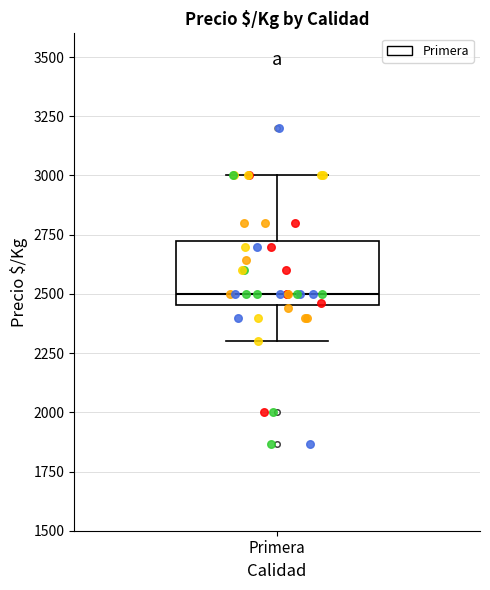

Read this box plot against the y-axis: the position of the median line, the range covered by the box, and the ends of both whiskers. The values are not printed on the chart, so give them approximately, as read against the axis.

median 2500, box 2450 to 2750, whiskers 2300 to 3000